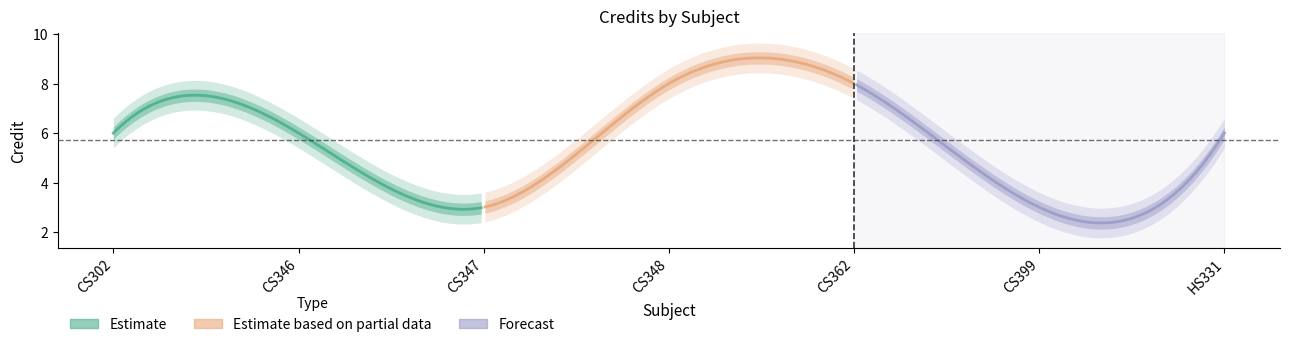

What is the smallest value displayed?

3